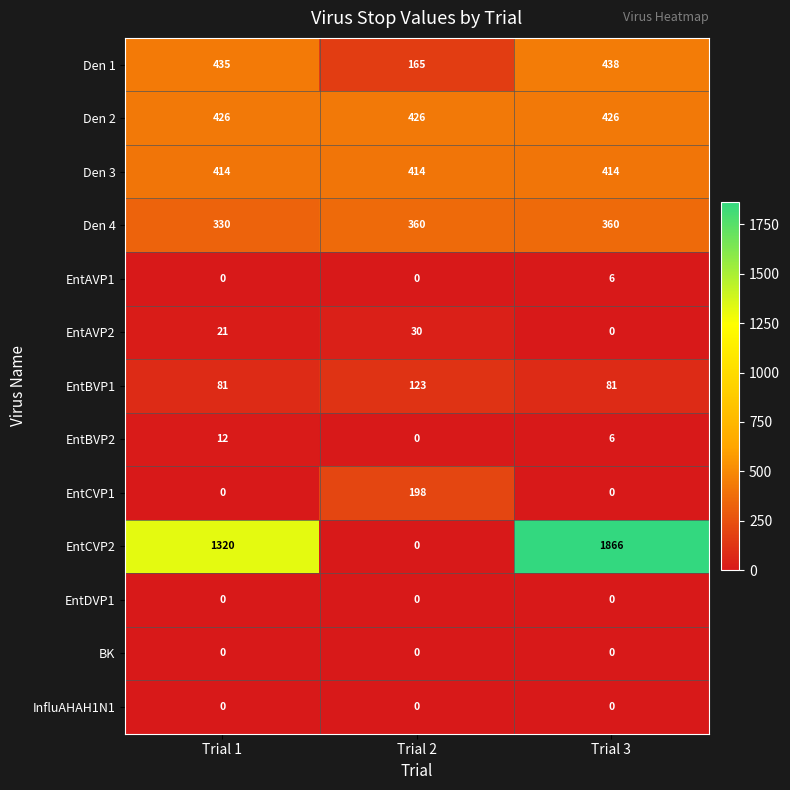

Which label corresponds to the largest value in the chart?

Trial 3